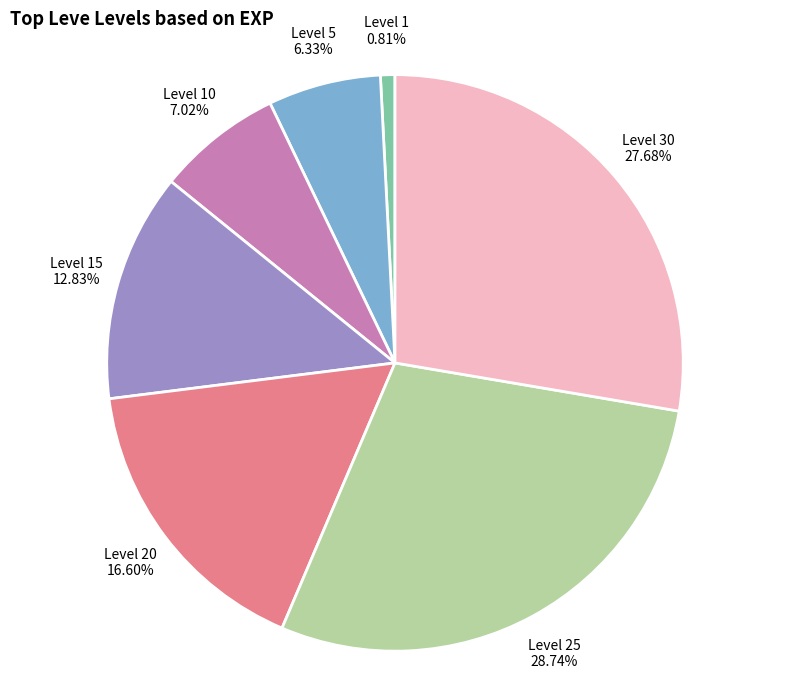

What is the ratio of the value at Level 25 to the value at Level 30?

1.0